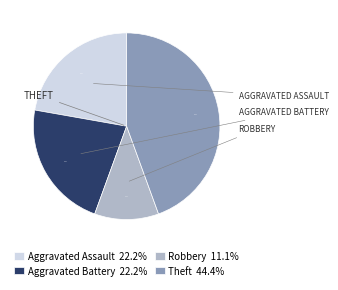

How many slices are in this pie chart?

4